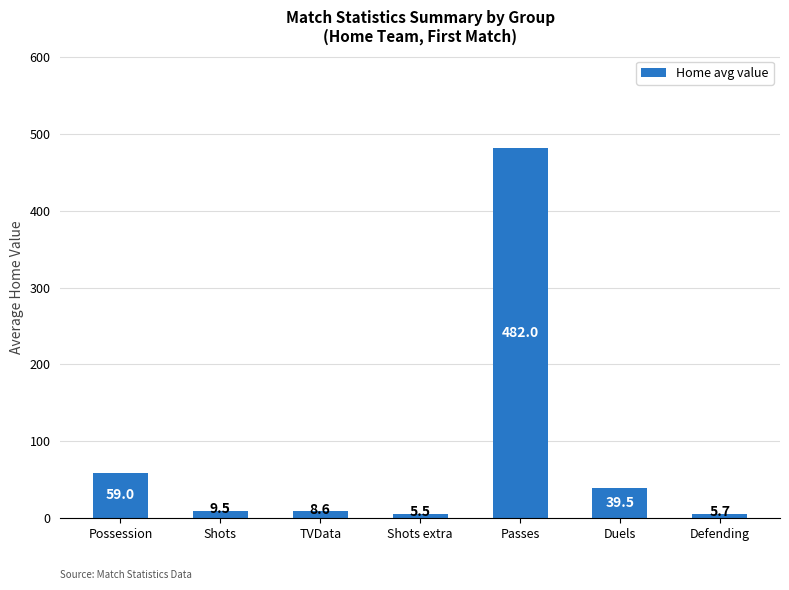

How many bars are there in total?

7